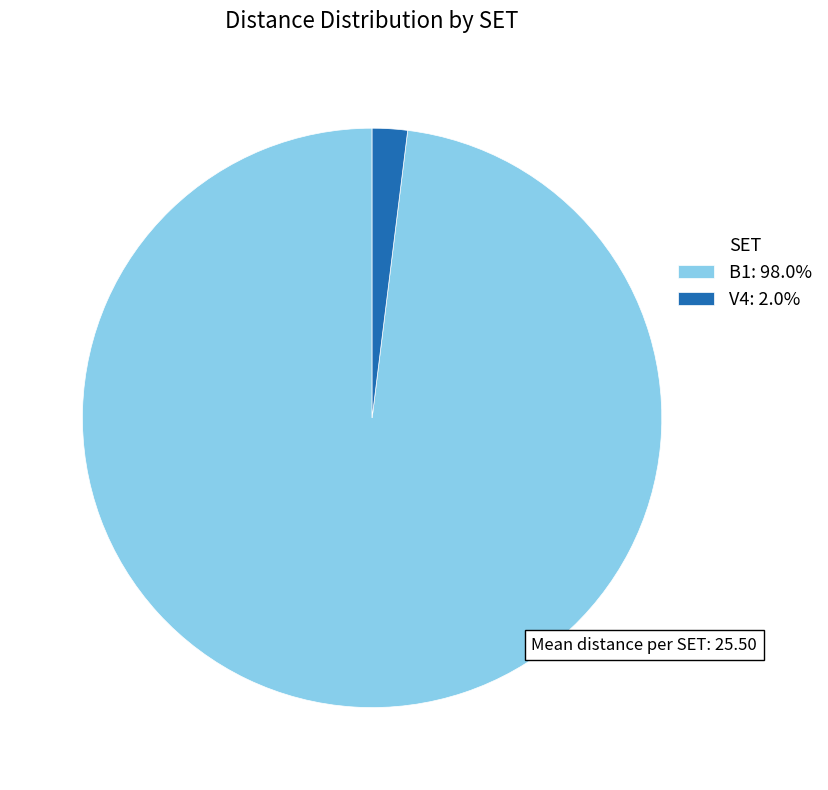

Is the sum of V4: 2.0% and B1: 98.0% greater than half?

Yes